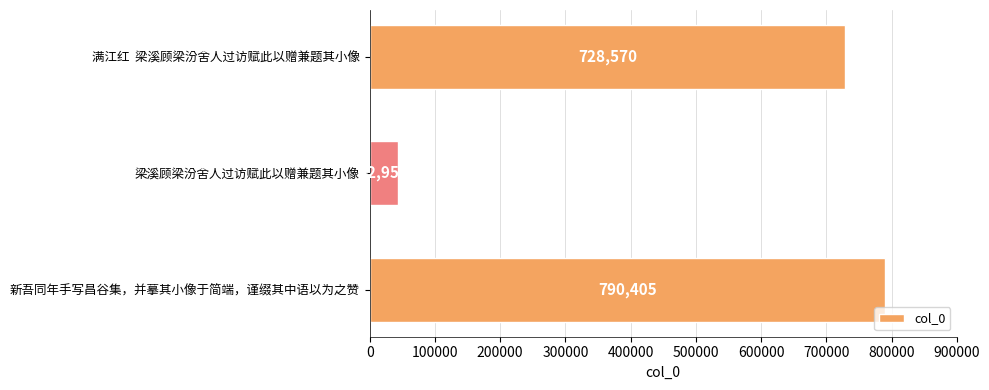

Does the chart contain any negative values?

No